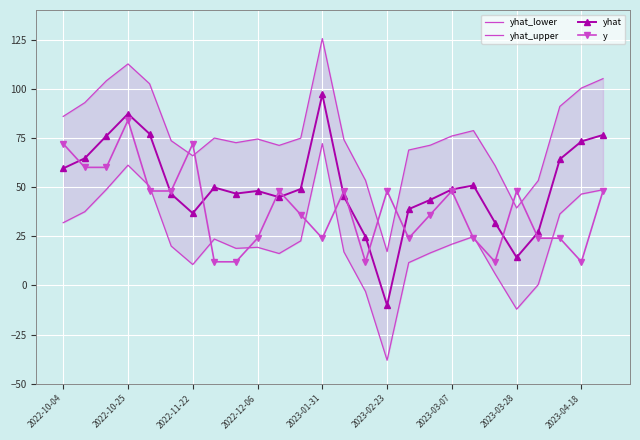

What is the difference between the second highest and minimum values in the yhat_upper series?

95.4